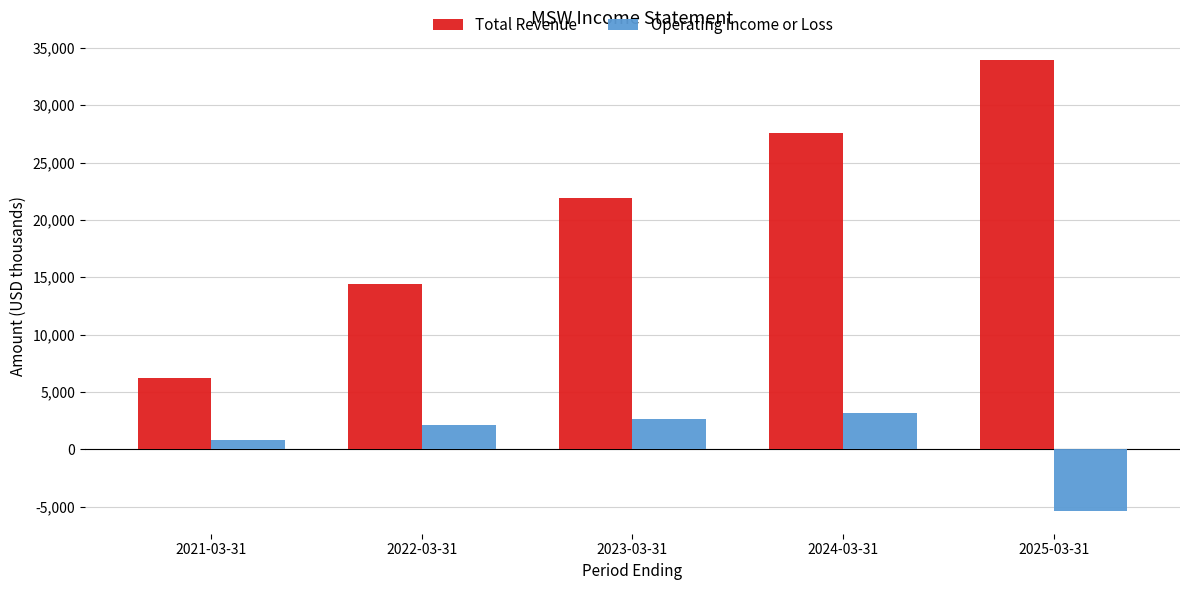

What is the label of the 1st bar from the right?

2025-03-31